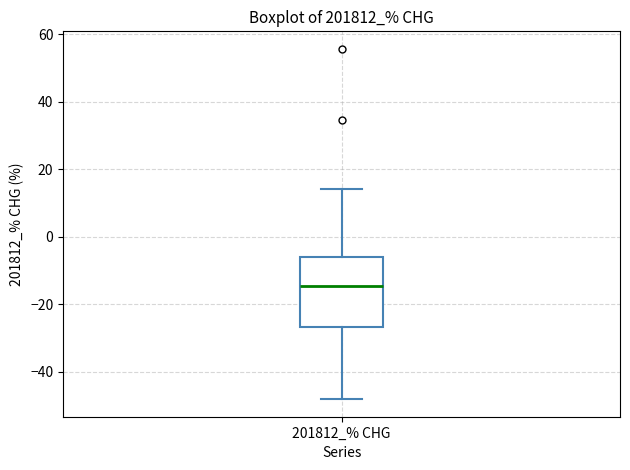

Transcribe this box plot: give where the median line is, the range the box spans, and where the two whiskers end, as read against the y-axis. The values are not printed on the chart, so give them approximately, as read against the axis.

median -14, box -26 to -6, whiskers -48 to 14